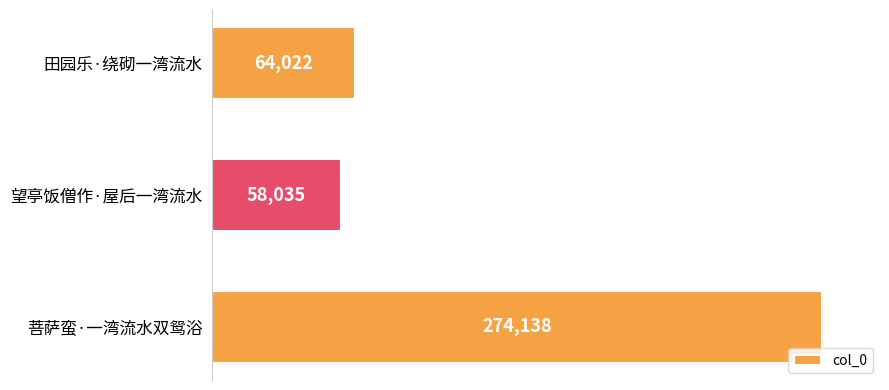

How many data points are less than 64022?

1